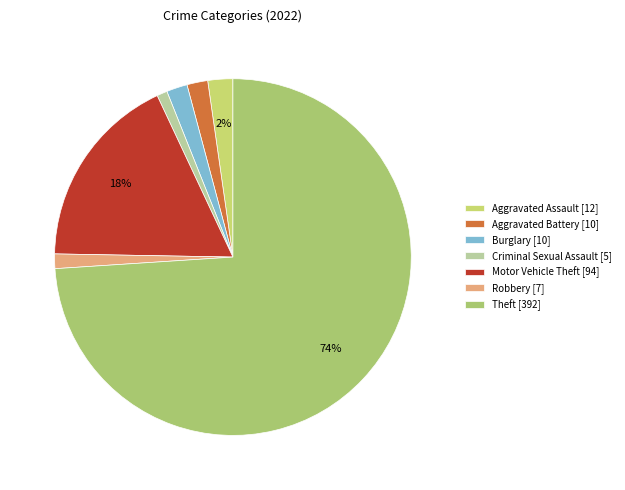

How many slices are in this pie chart?

7